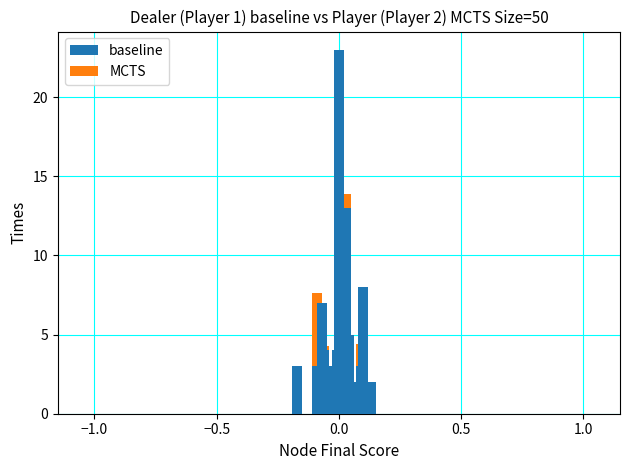

At how many categories does at least one series exceed 22?

1